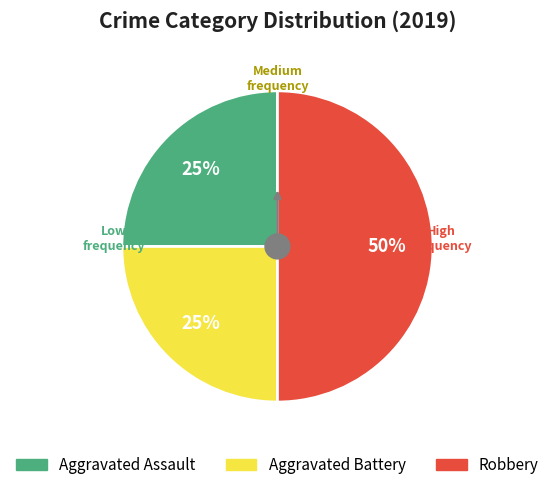

To the nearest percent, what is the combined percentage of Robbery and Aggravated Battery?

75%